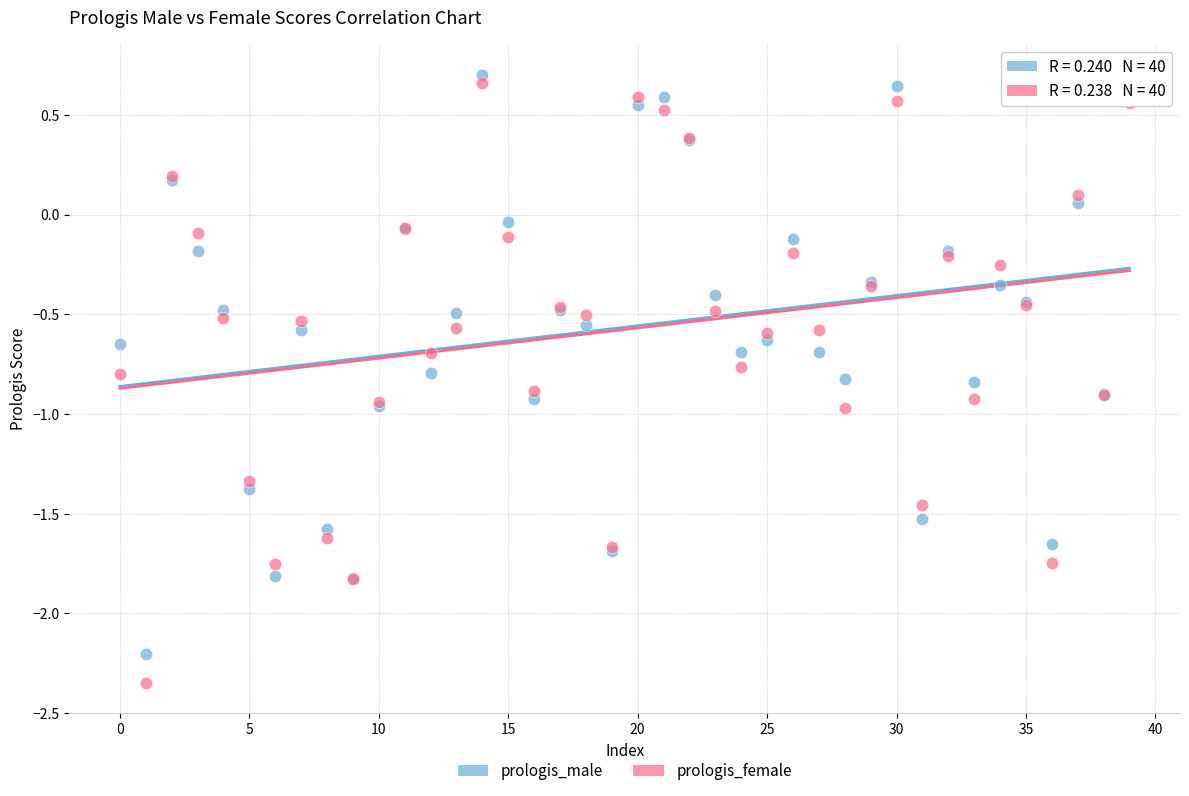

Which series contains the lowest Y value?

prologis_female